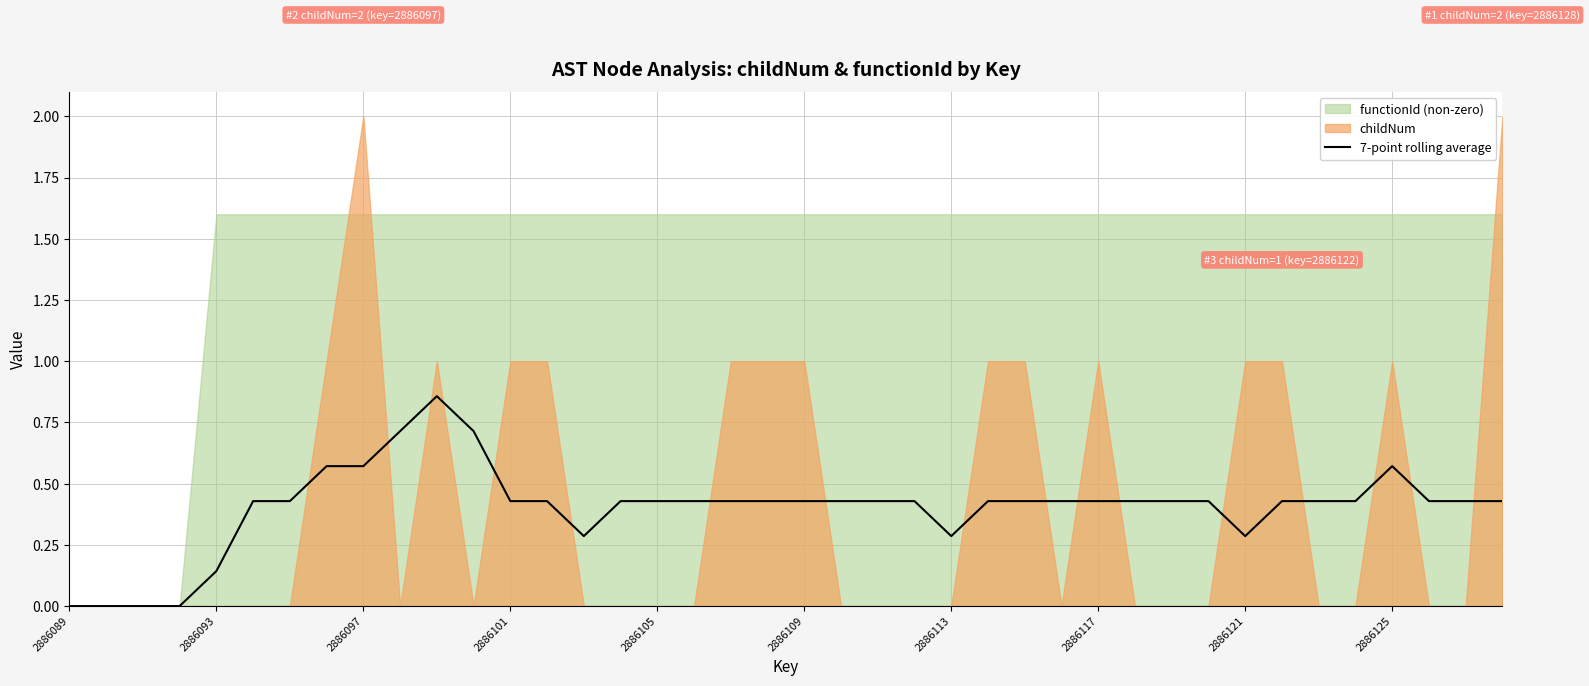

Reading left to right, transcribe all the data shown in this chart.

0.0	0.0	0.0	0.0	0.1	0.4	0.4	0.6	0.6	0.7	0.9	0.7	0.4	0.4	0.3	0.4	0.4	0.4	0.4	0.4	0.4	0.4	0.4	0.4	0.3	0.4	0.4	0.4	0.4	0.4	0.4	0.4	0.3	0.4	0.4	0.4	0.6	0.4	0.4	0.4